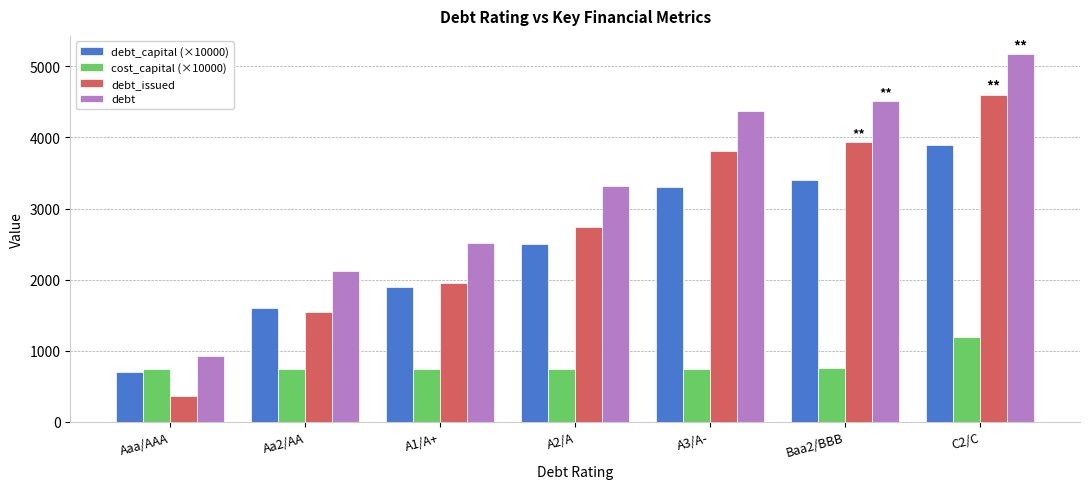

What is the spread (max minus min) of values at C2/C?

3968.3